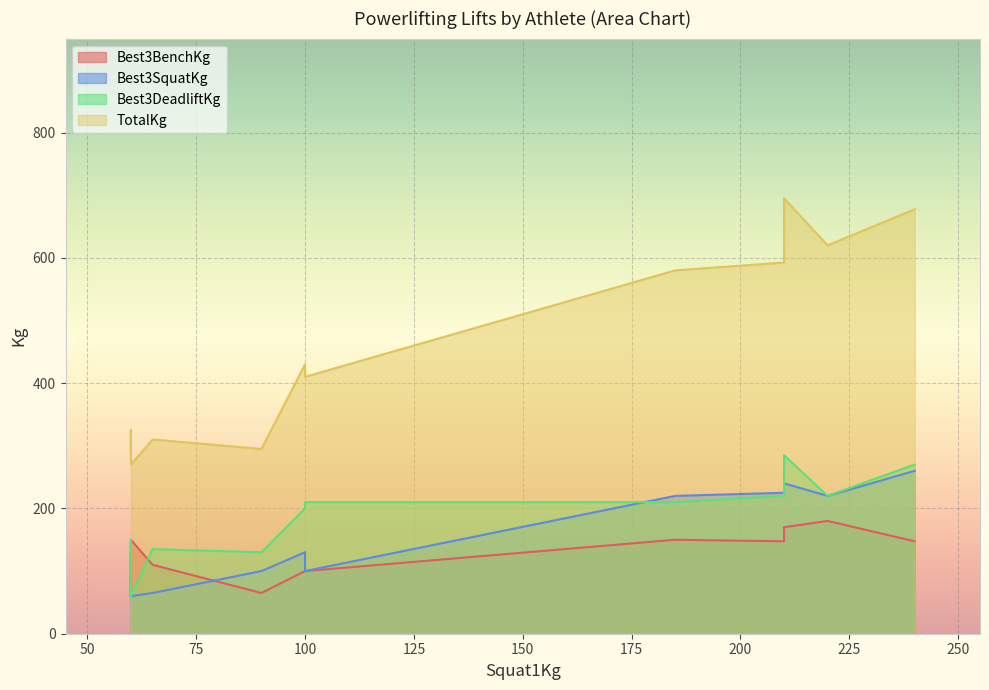

What are all the series names shown in the legend?

Best3BenchKg, Best3SquatKg, Best3DeadliftKg, TotalKg